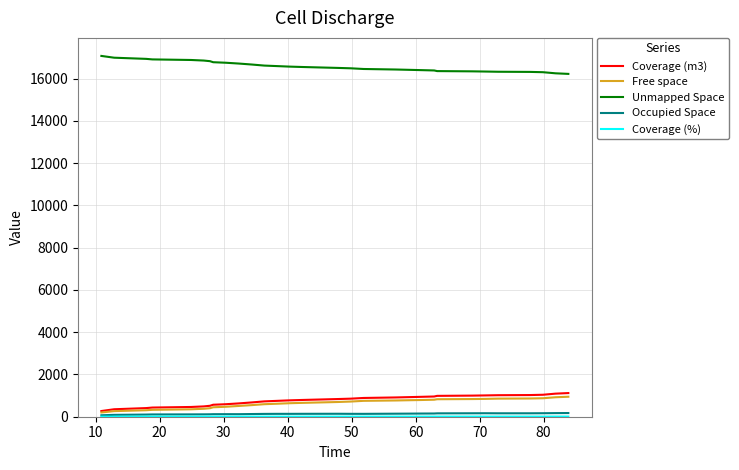

Which series has the largest total across all categories?

Unmapped Space